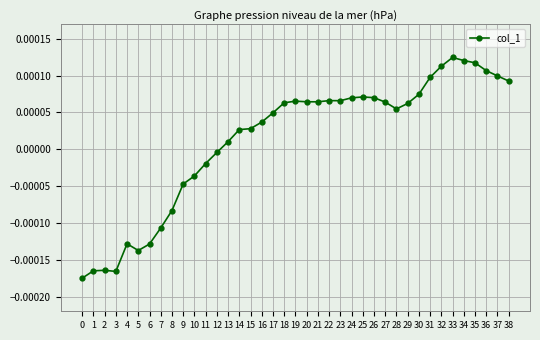

How many values exceed 0?

26